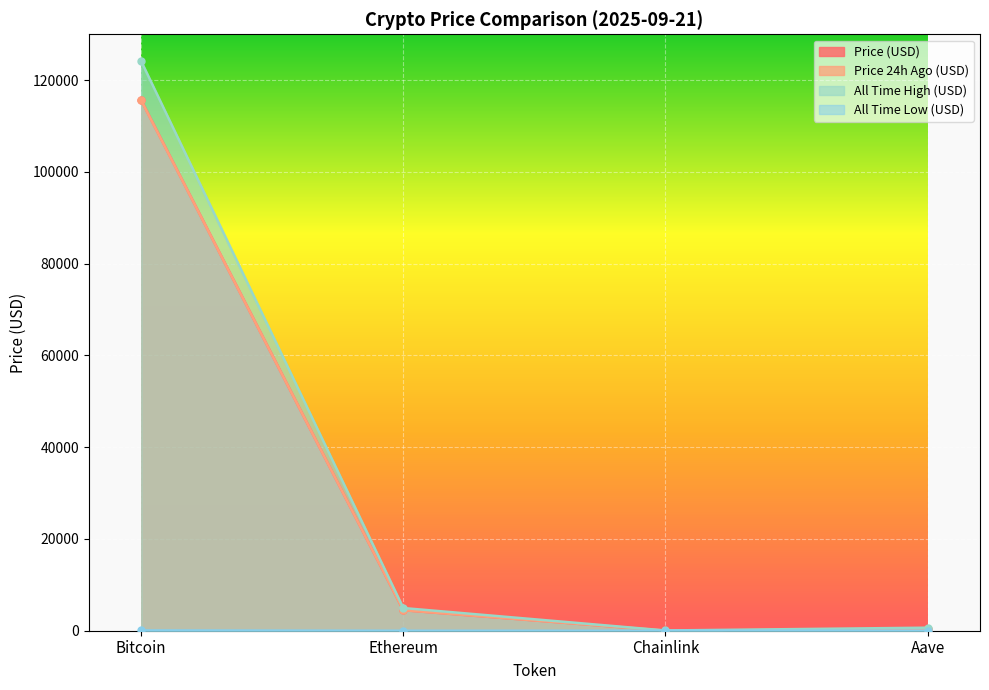

True or false: allTimeHigh has more than 2 interior local peaks.

False